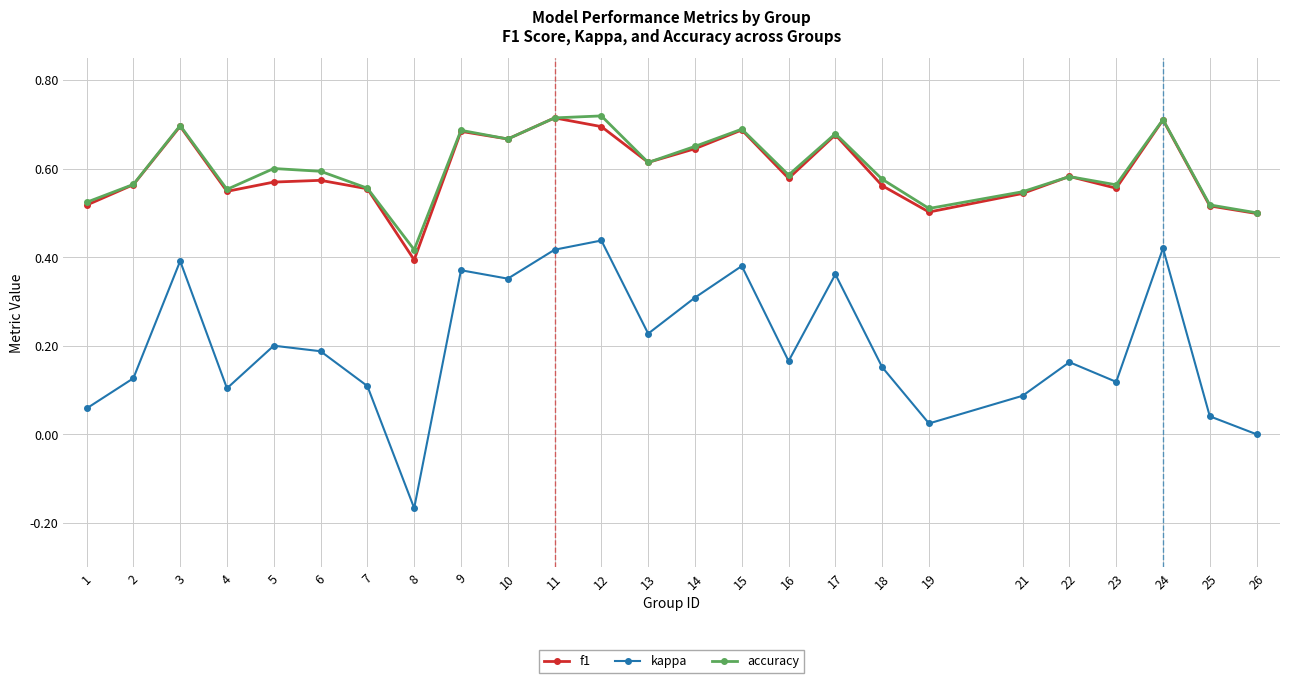

True or false: accuracy has more than 0 points higher than both neighbors.

True